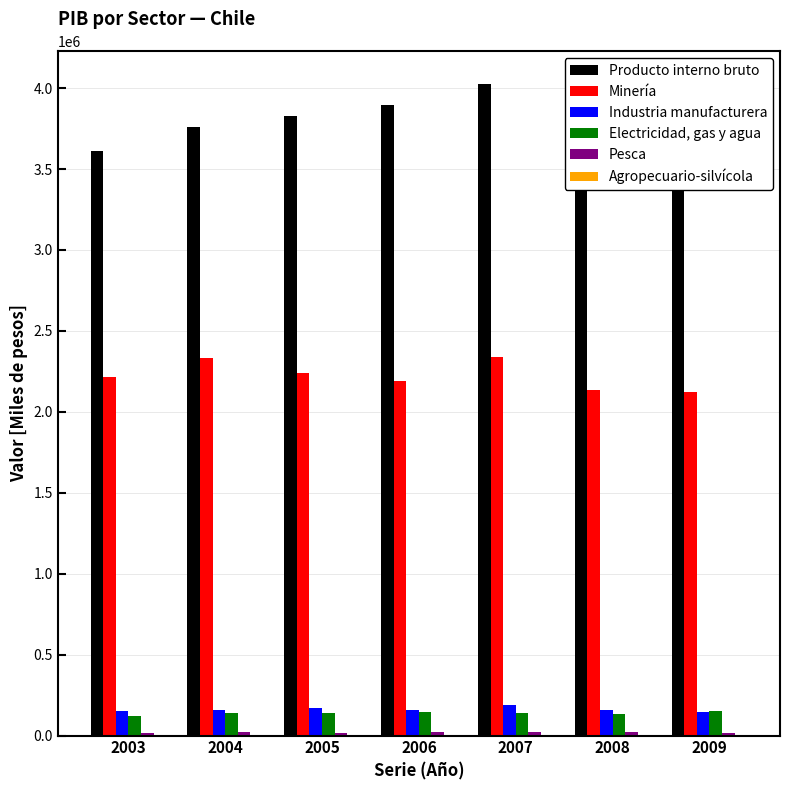

What is the sum of all Producto interno bruto values?

27019164